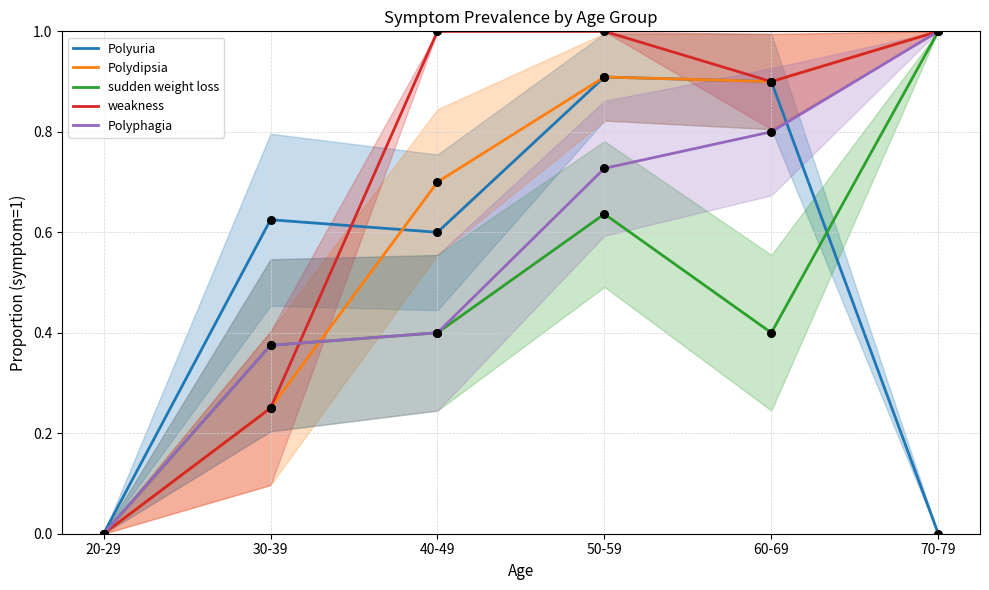

At which category is the sum across all series the highest?

50-59